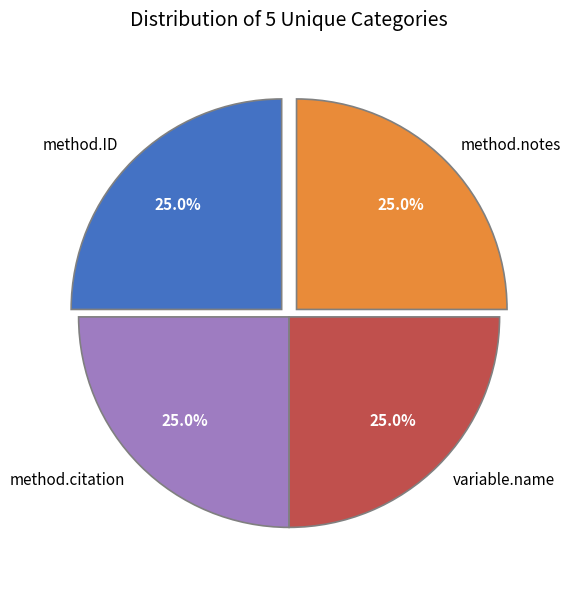

How many segments does this pie chart have?

4